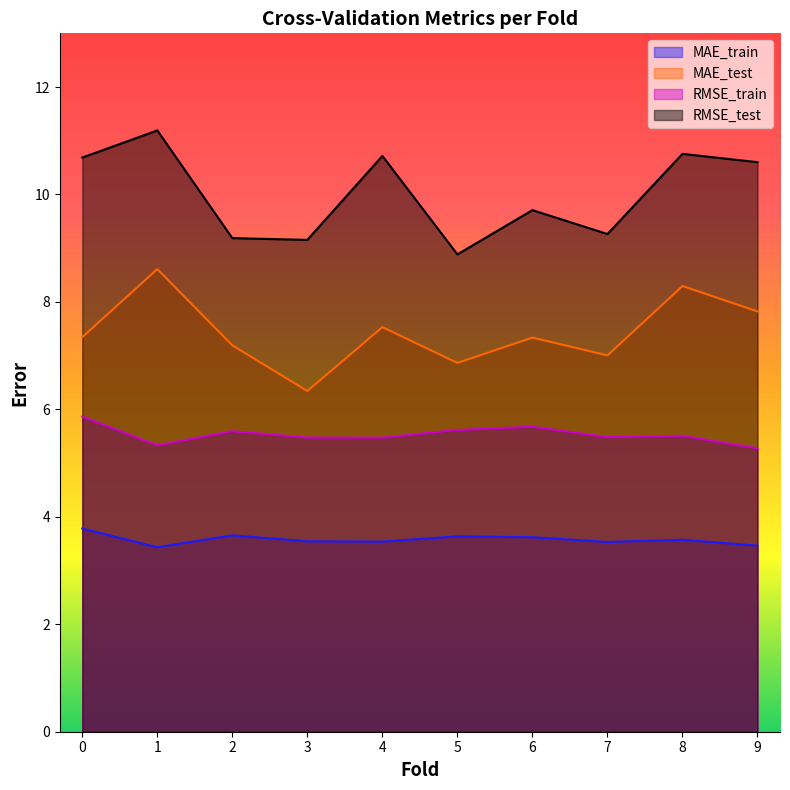

Reading left to right, extract all data points from this chart.

MAE_train: 0=3.8	1=3.4	2=3.7	3=3.5	4=3.5	5=3.6	6=3.6	7=3.5	8=3.6	9=3.5
MAE_test: 0=7.3	1=8.6	2=7.2	3=6.3	4=7.5	5=6.9	6=7.3	7=7.0	8=8.3	9=7.8
RMSE_train: 0=5.9	1=5.3	2=5.6	3=5.5	4=5.5	5=5.6	6=5.7	7=5.5	8=5.5	9=5.3
RMSE_test: 0=10.7	1=11.2	2=9.2	3=9.2	4=10.7	5=8.9	6=9.7	7=9.3	8=10.8	9=10.6